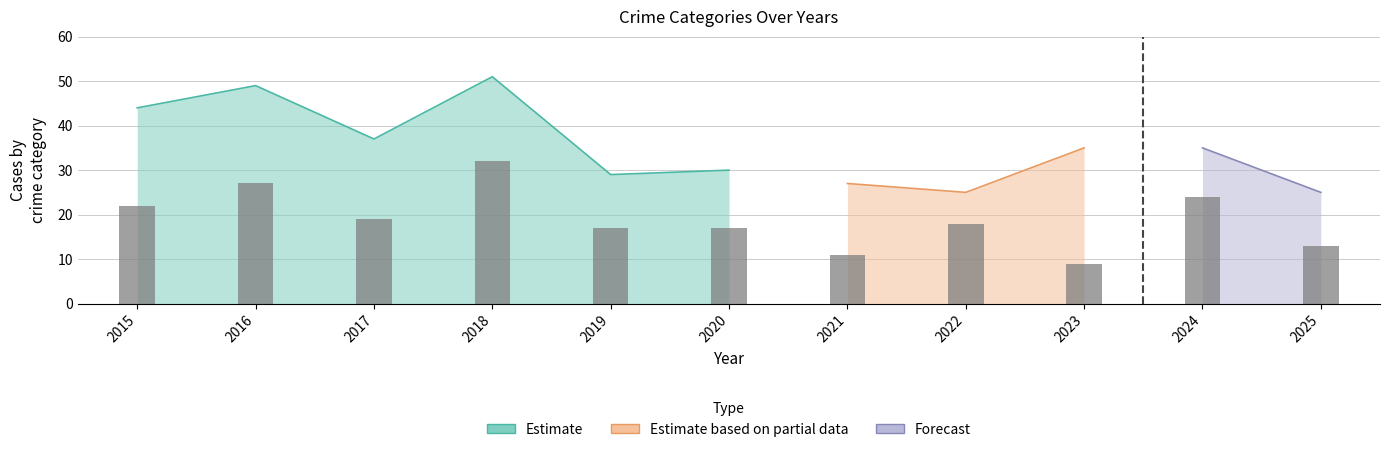

Where does the data first go above 18?

2015